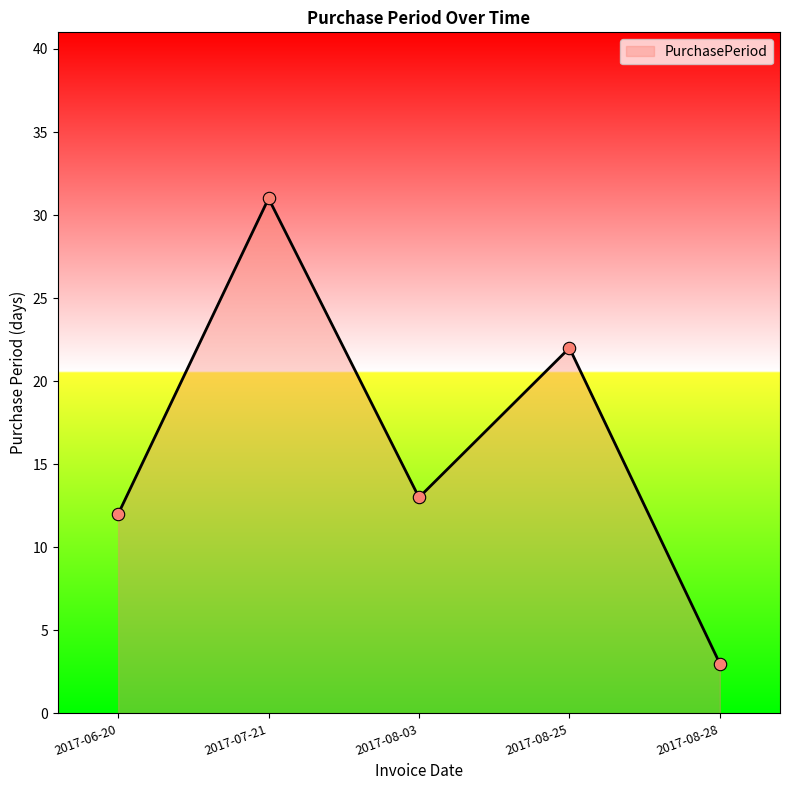

Which has a higher value, 2017-08-03 or 2017-06-20?

2017-08-03